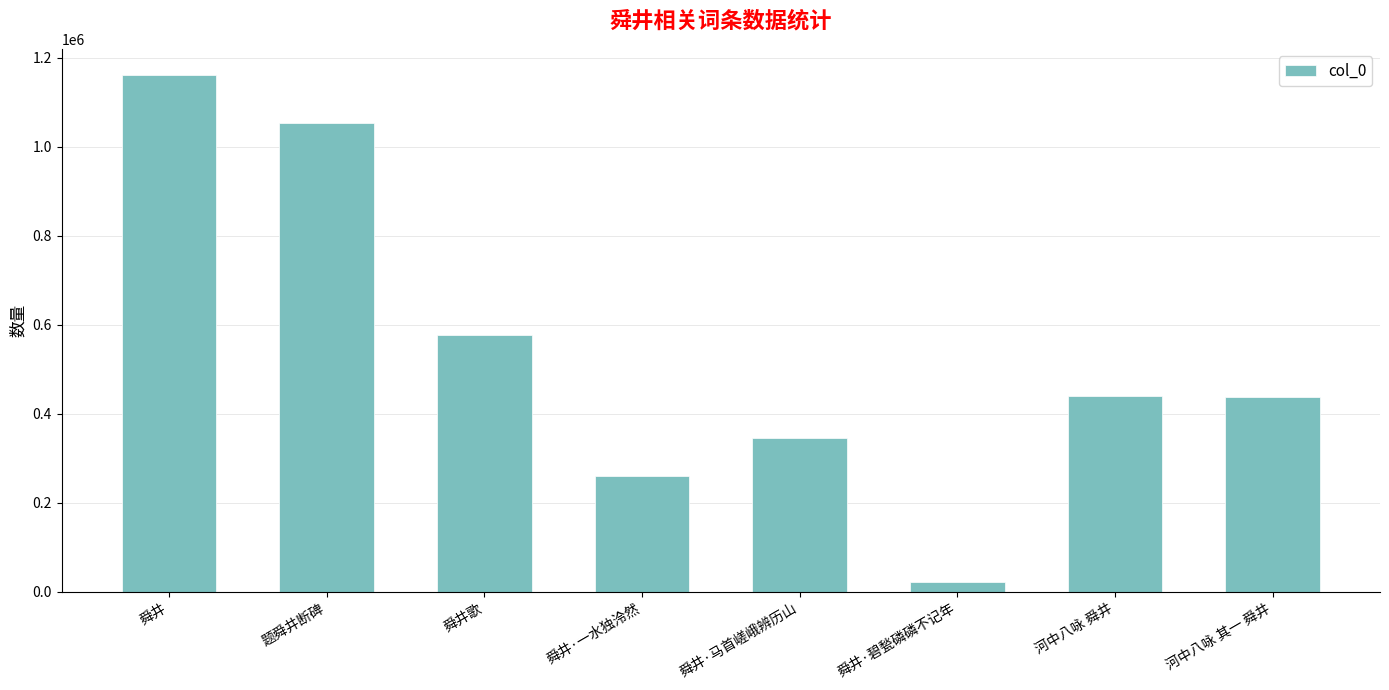

What is the maximum value shown in the chart?

1161414